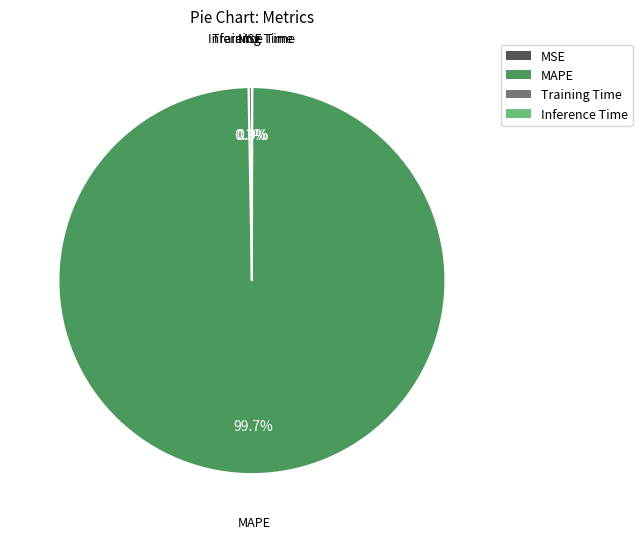

To the nearest percent, what is the average slice percentage?

25%